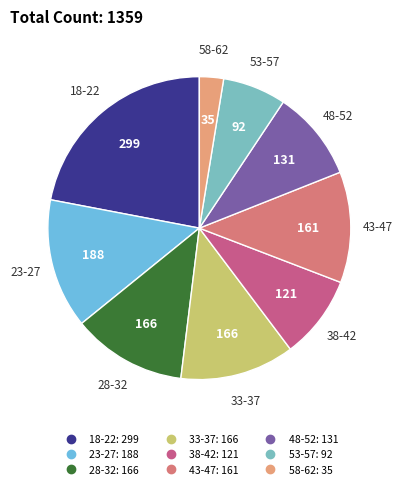

True or false: 38-42 accounts for 22% of the total.

False